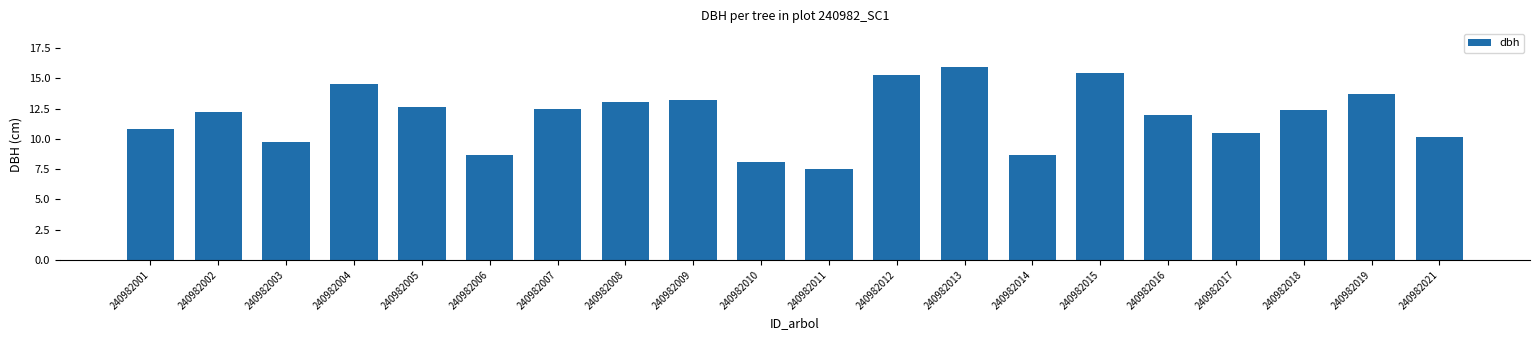

Where does the data first go above 12?

240982002